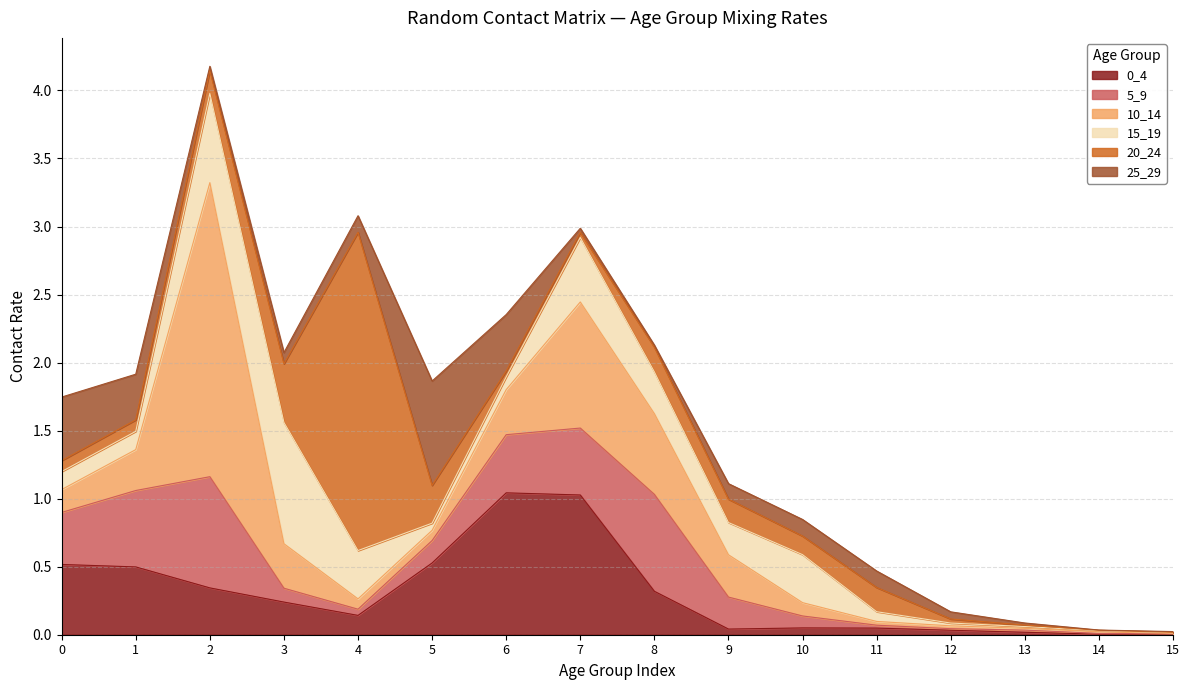

Is it true that 15_19 equals 0.1 at 0?

True